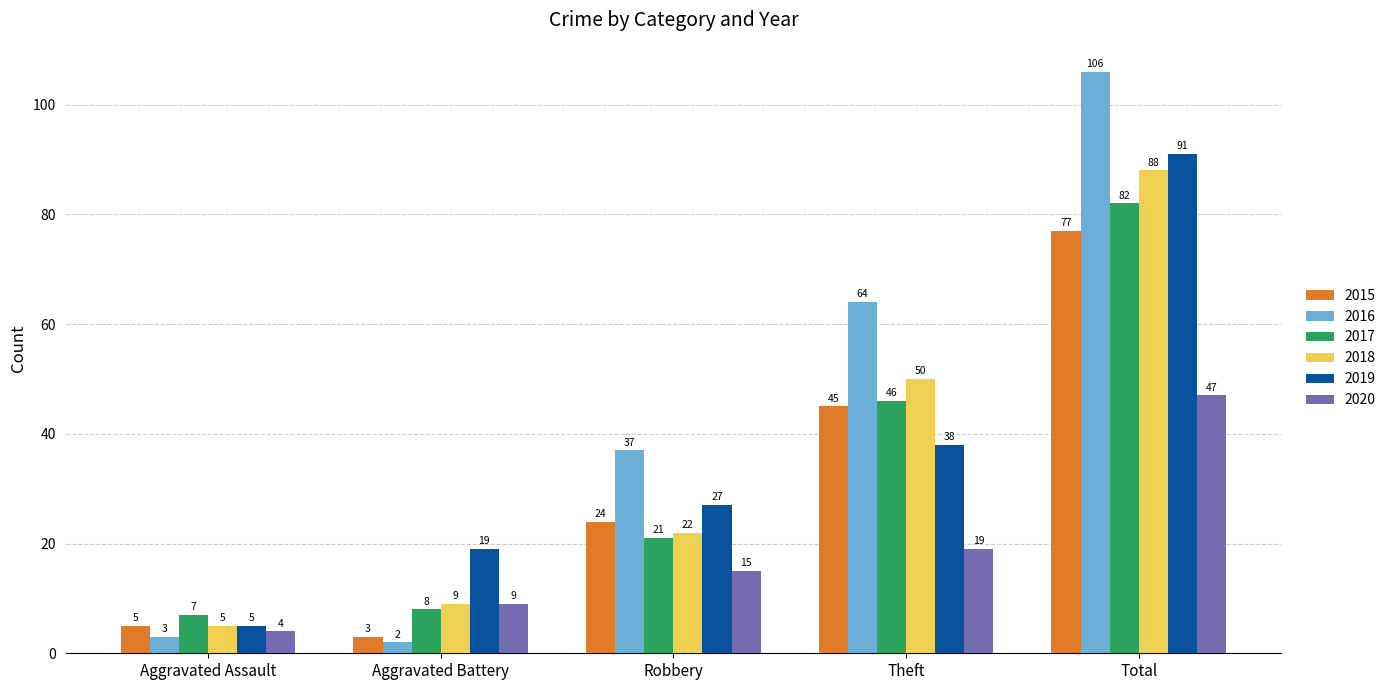

Which series has the largest range (max minus min)?

2016